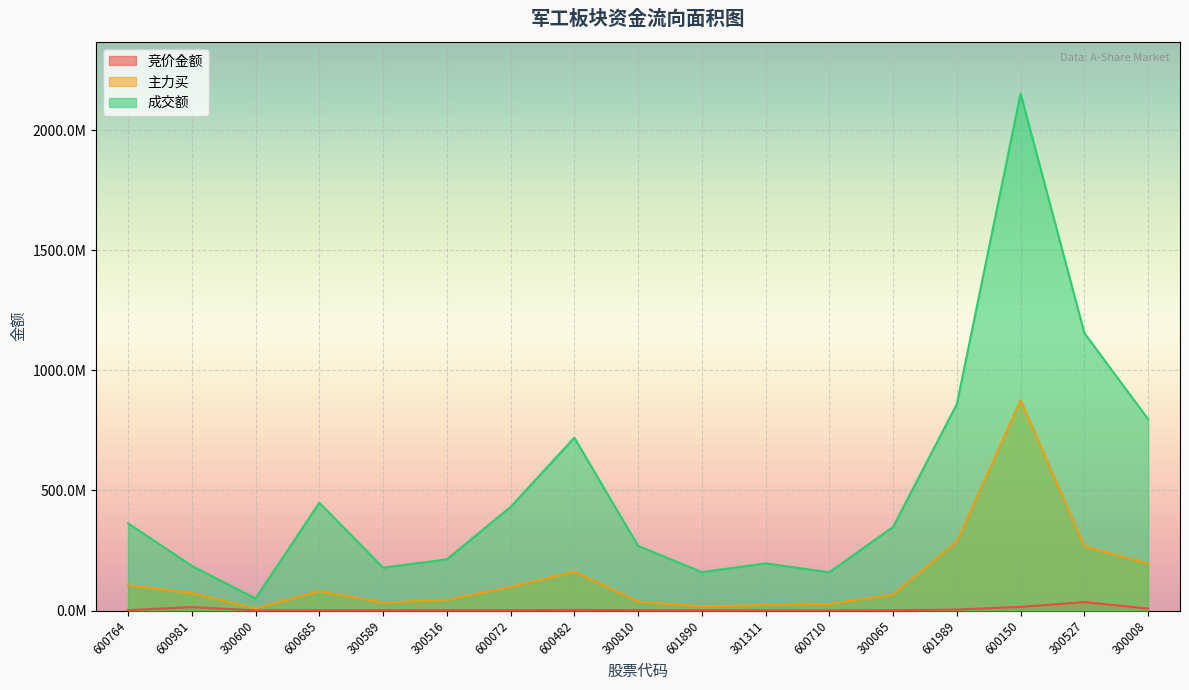

Which series has the largest range (max minus min)?

成交额